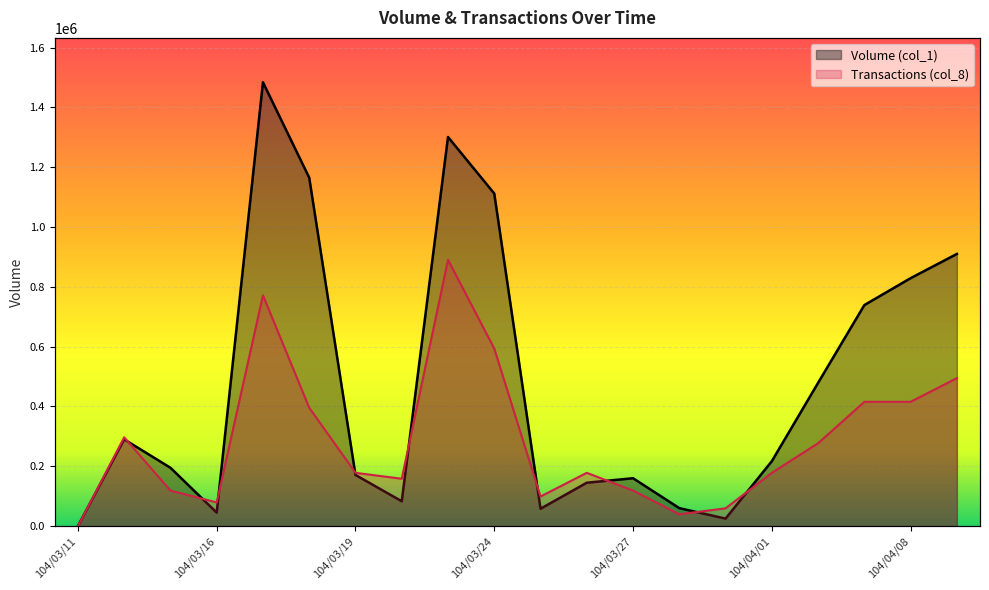

At which label does Volume (col_1) reach its minimum?

104/03/11